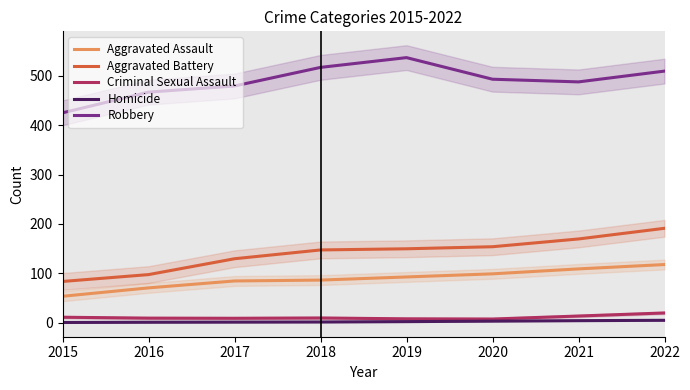

True or false: Robbery and Homicide intersect in this chart.

False